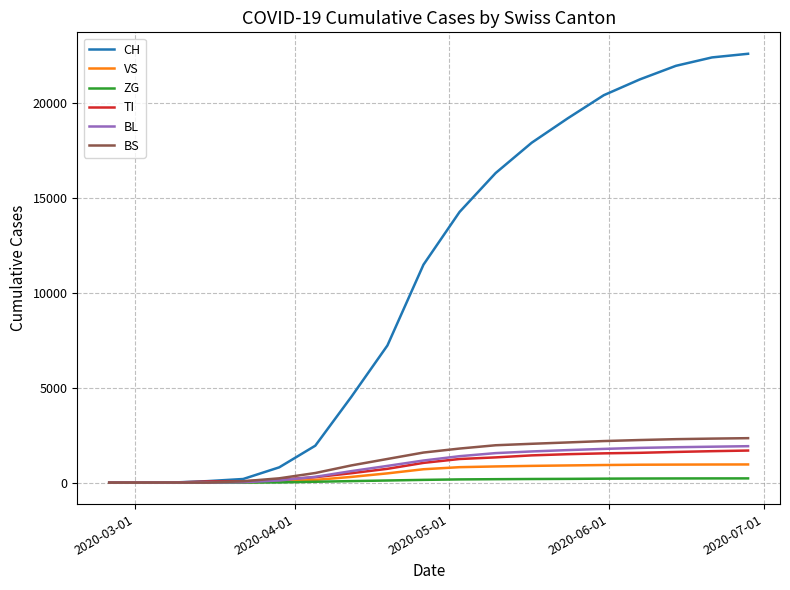

Which series has the widest spread of values?

CH